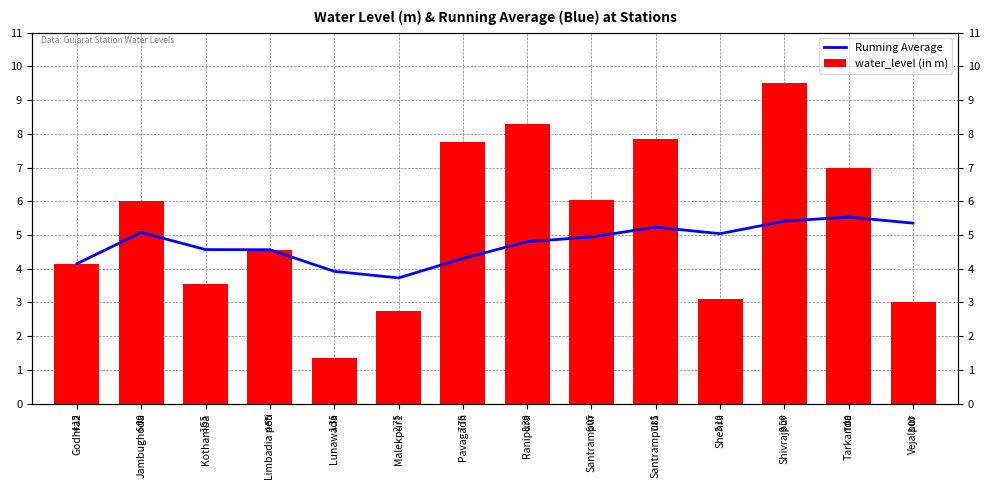

Which category has the lowest value in the water_level (in m) series?

Lunawada